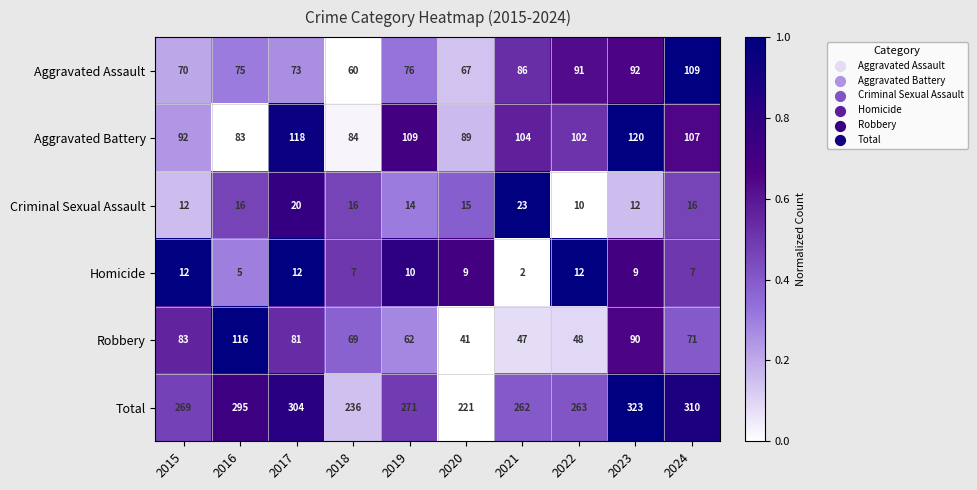

Which label corresponds to the largest value in the chart?

2023